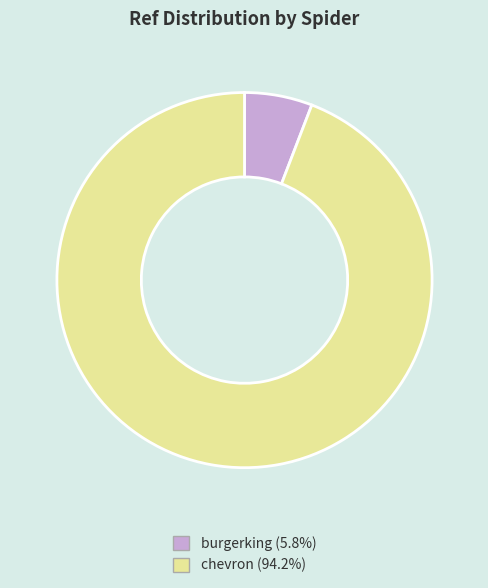

Is it true that burgerking is 1% of the pie?

False